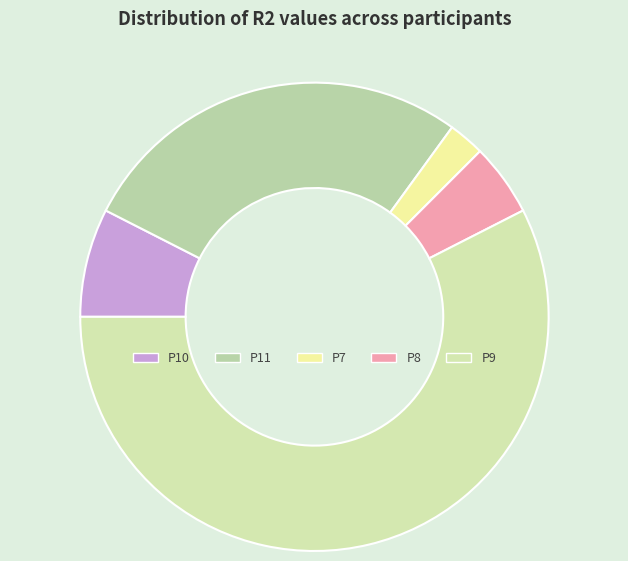

Does P9 account for over 50% of the chart?

Yes